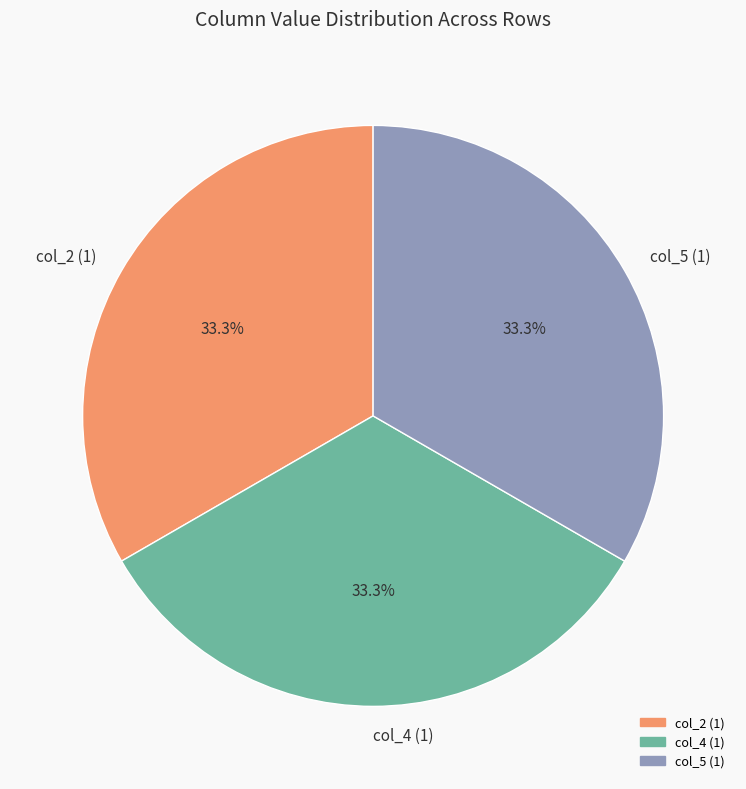

What is the ratio of the value at col_5 (1) to the value at col_4 (1)?

1.0